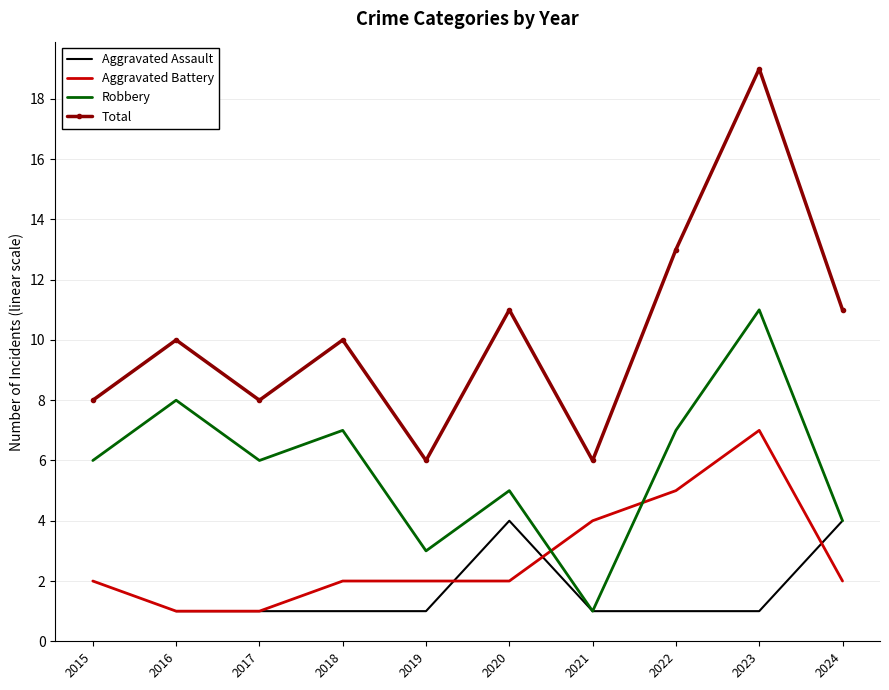

At which category is the sum across all series the highest?

2023